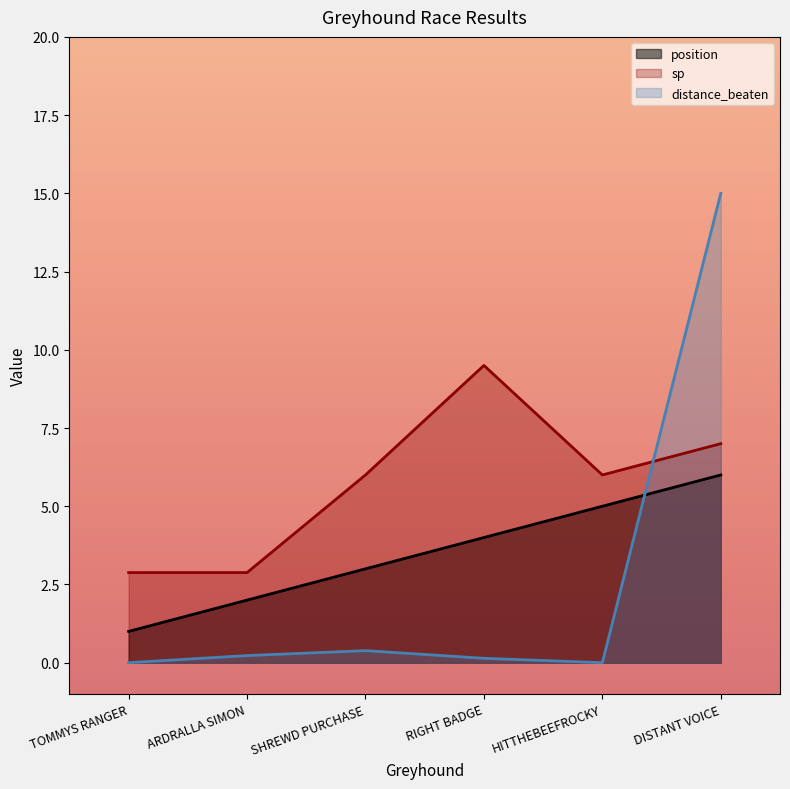

Reading right to left, extract all data points from this chart.

position: 6.0	5.0	4.0	3.0	2.0	1.0
sp: 7.0	6.0	9.5	6.0	2.9	2.9
distance_beaten: 15.0	0.0	0.1	0.4	0.2	0.0